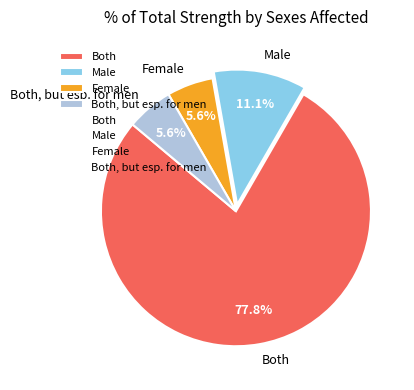

Does Both account for over 50% of the chart?

Yes